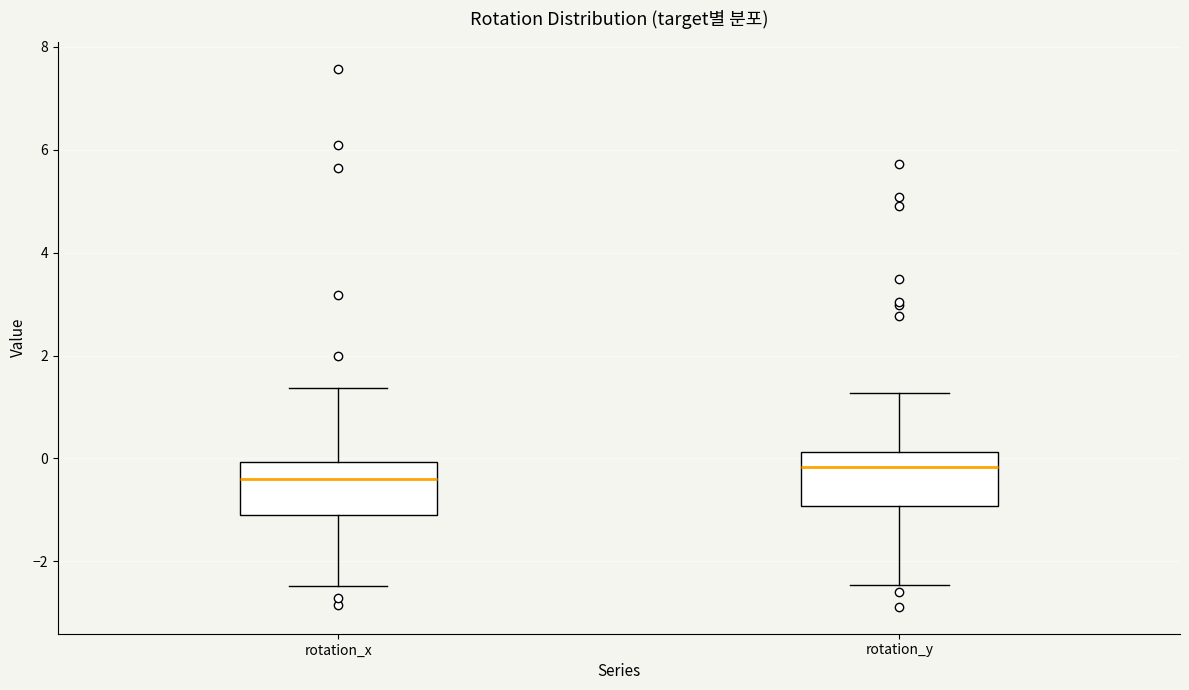

Reading left to right, transcribe this box plot: for each box, give where its median line is, the range the box spans, and where its two whiskers end, as read against the y-axis. The values are not printed on the chart, so give them approximately, as read against the axis.

rotation_x: median -0.4, box -1.2 to 0.0, whiskers -2.4 to 1.4
rotation_y: median -0.2, box -1.0 to 0.2, whiskers -2.4 to 1.2